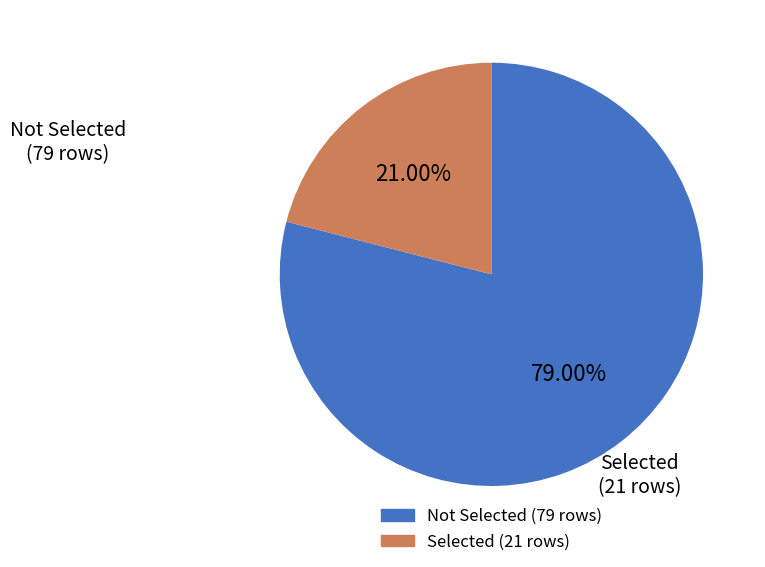

Does any single category account for the majority?

Yes